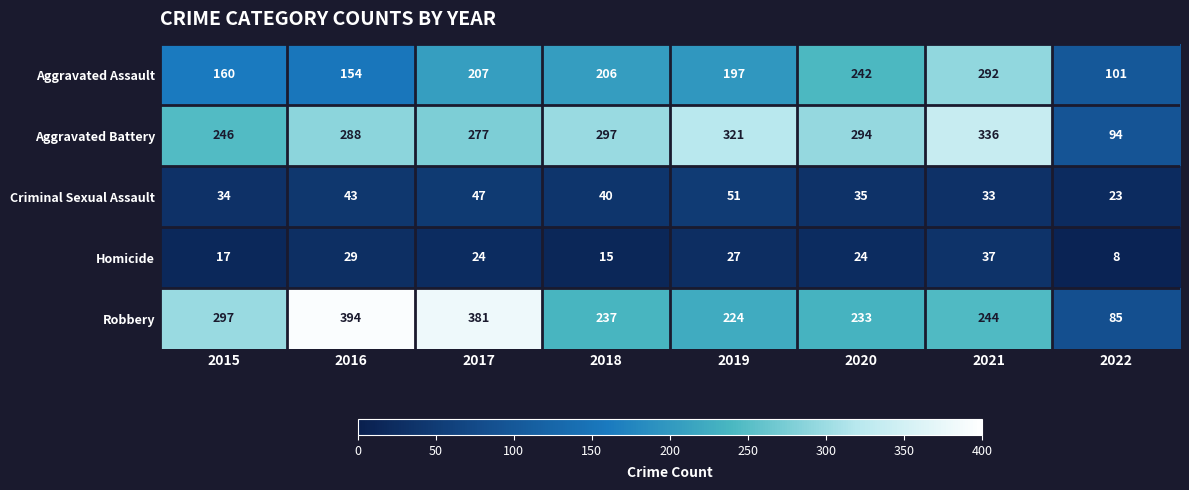

List the series in order of their peak value, lowest first.

Homicide, Criminal Sexual Assault, Aggravated Assault, Aggravated Battery, Robbery